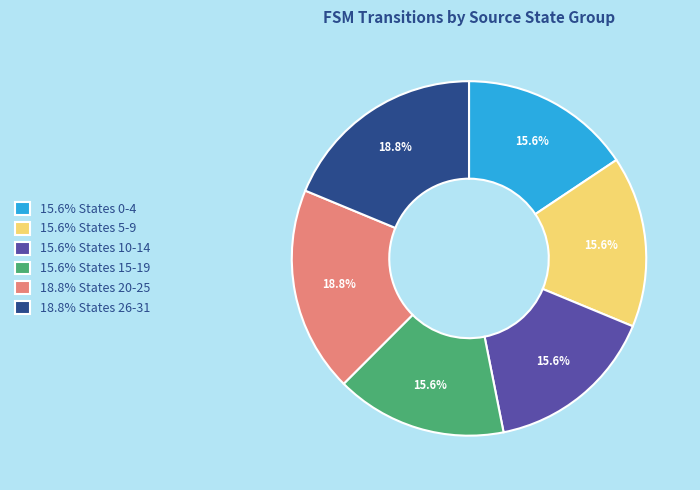

Combined, do 15.6% States 0-4 and 15.6% States 10-14 account for over 50%?

No